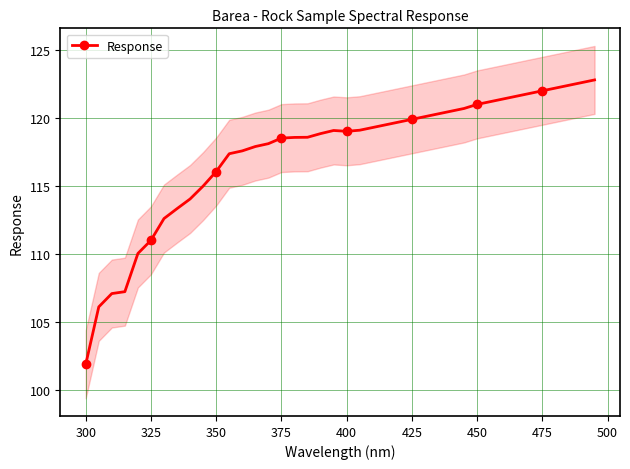

What is the minimum value for Response?

101.9